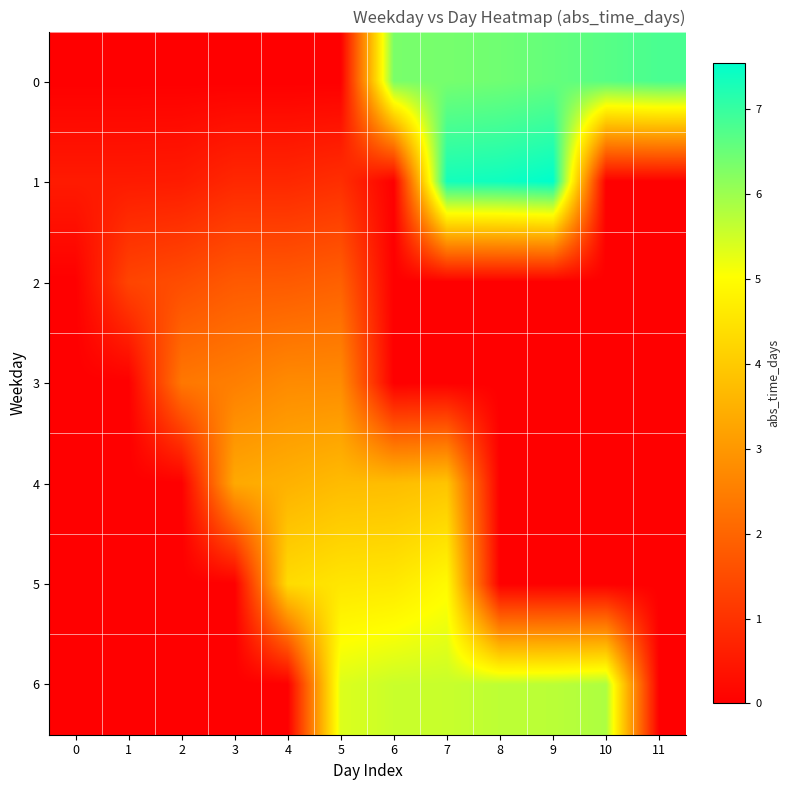

Rank the series at 3 from highest to lowest value.

4, 3, 2, 1, 0, 5, 6